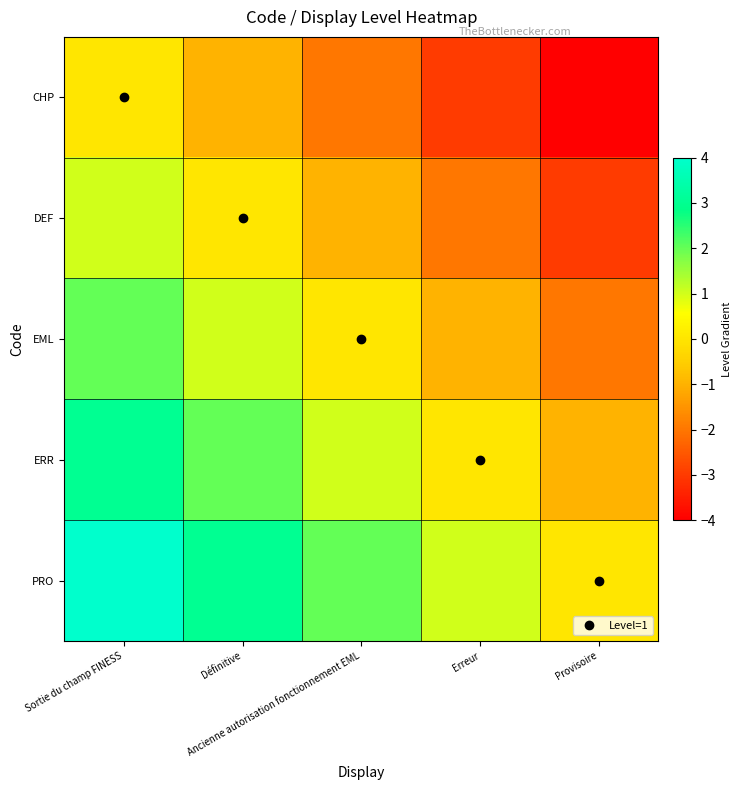

List the series in order of their peak value, lowest first.

CHP, DEF, EML, ERR, PRO